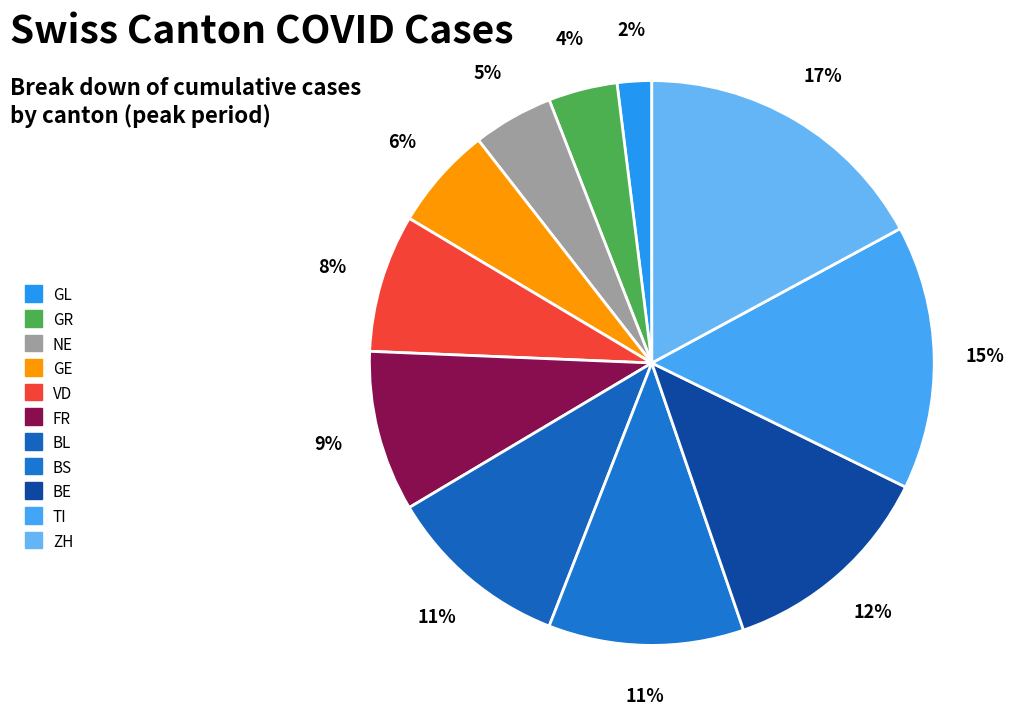

Does GR represent more than half of the total?

No